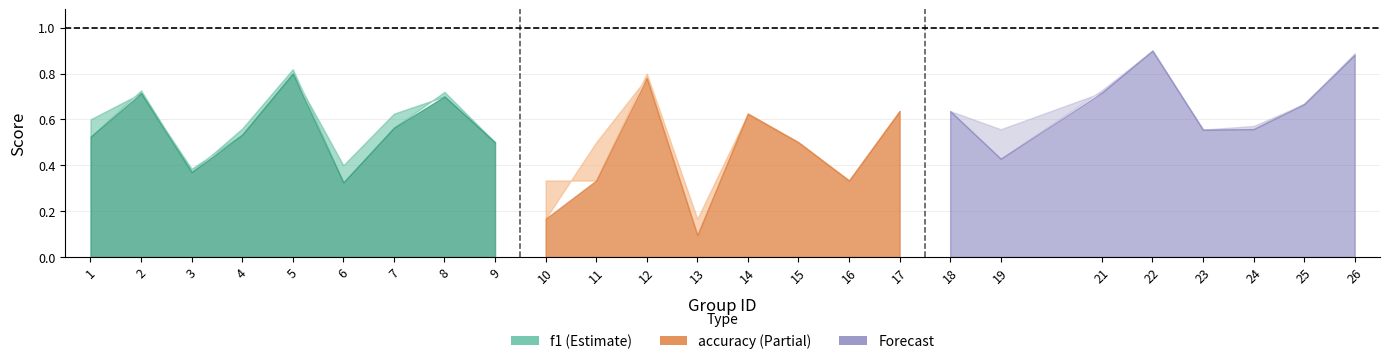

At which category does f1 reach its first local valley?

3